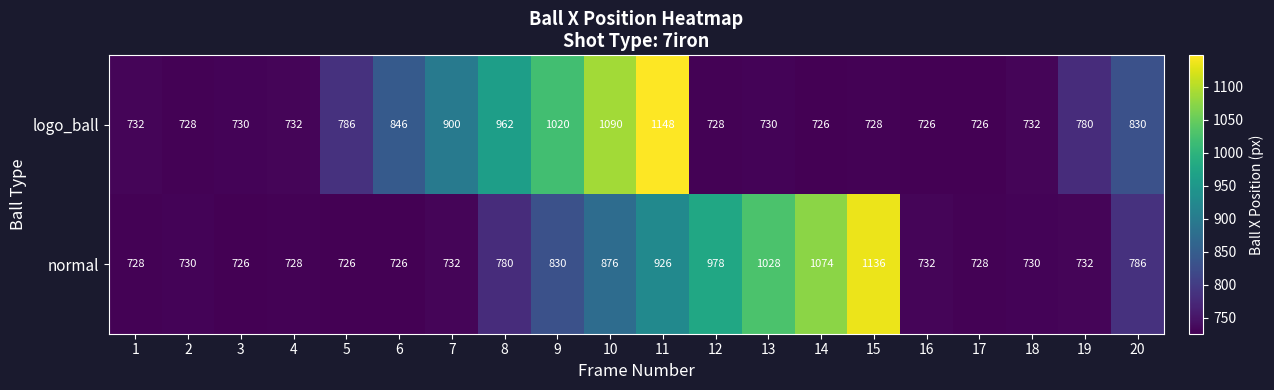

Rank the series at 11 from highest to lowest value.

logo_ball, normal